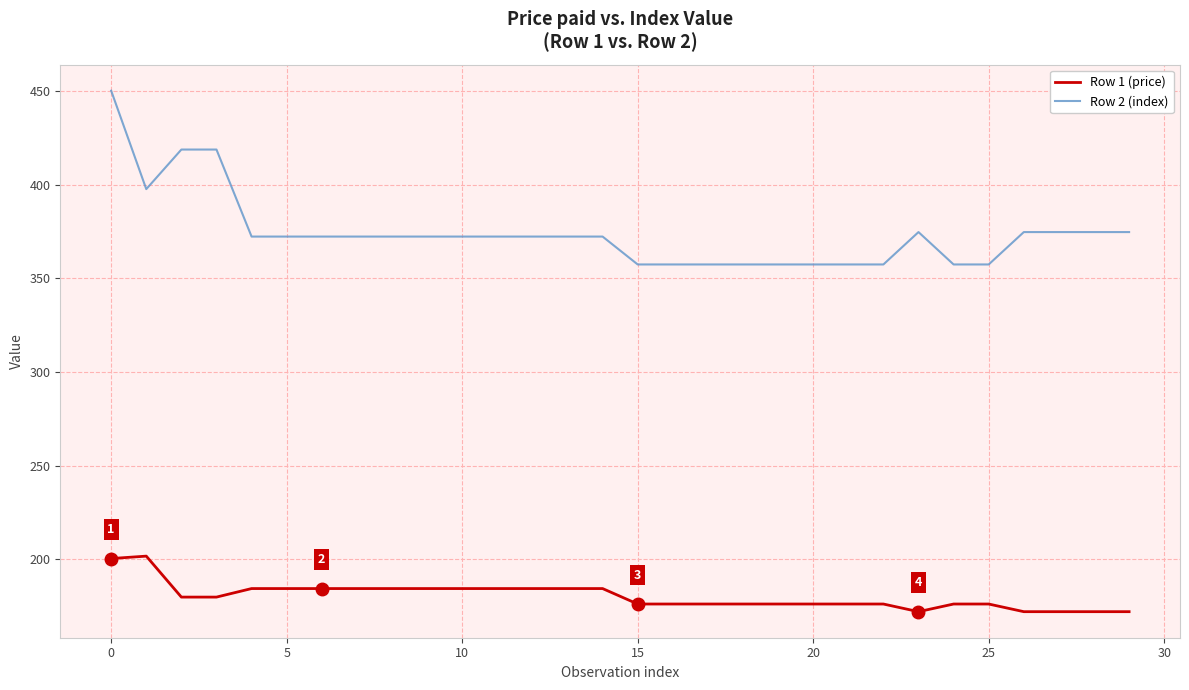

What is the highest value of the Row 2 (index) series?

450.3